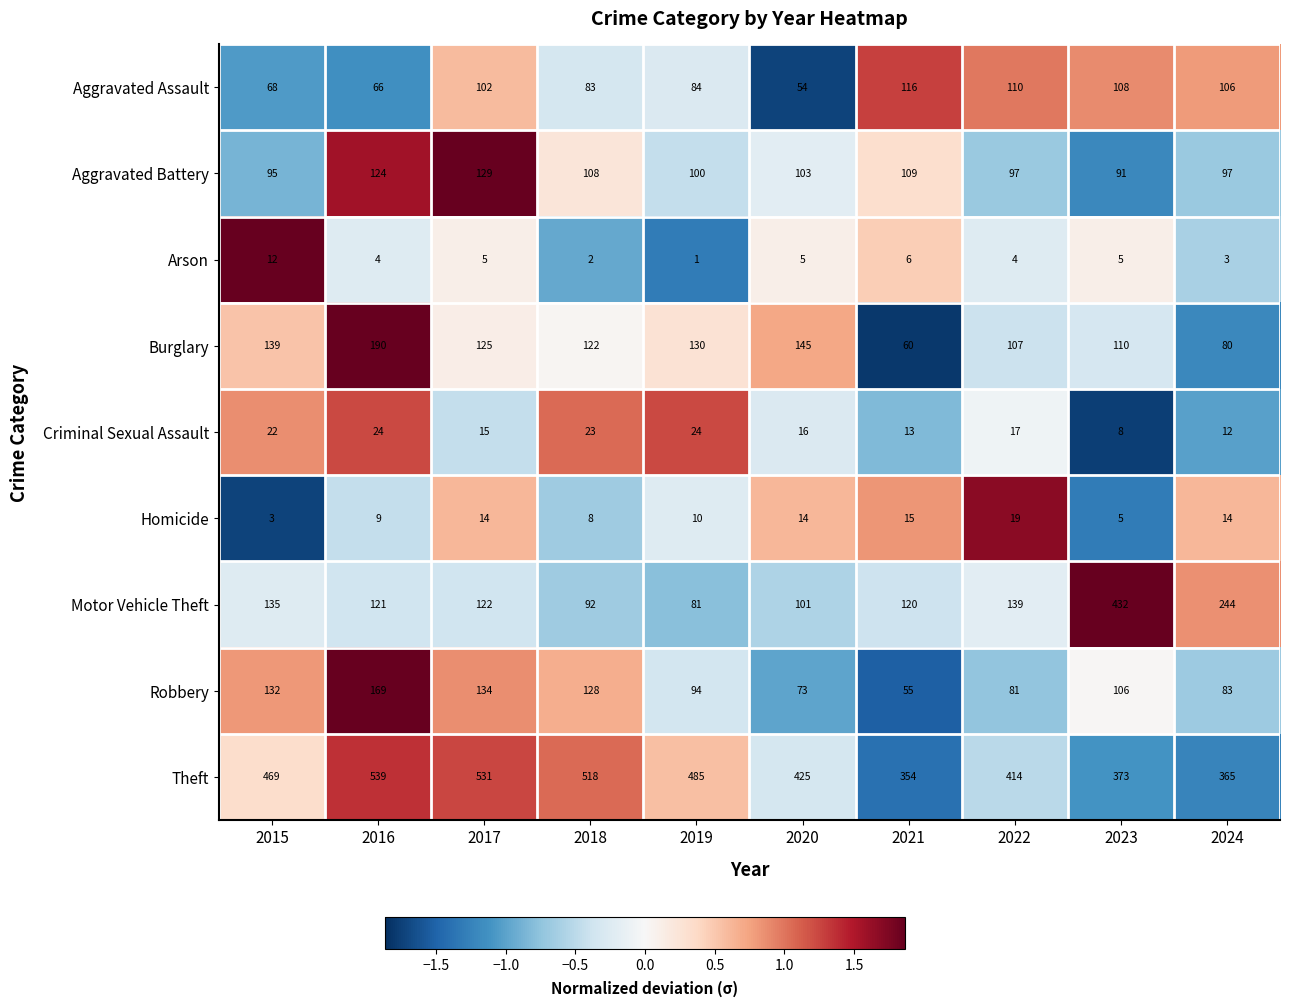

Is it true that Motor Vehicle Theft equals 244 at 2024?

True